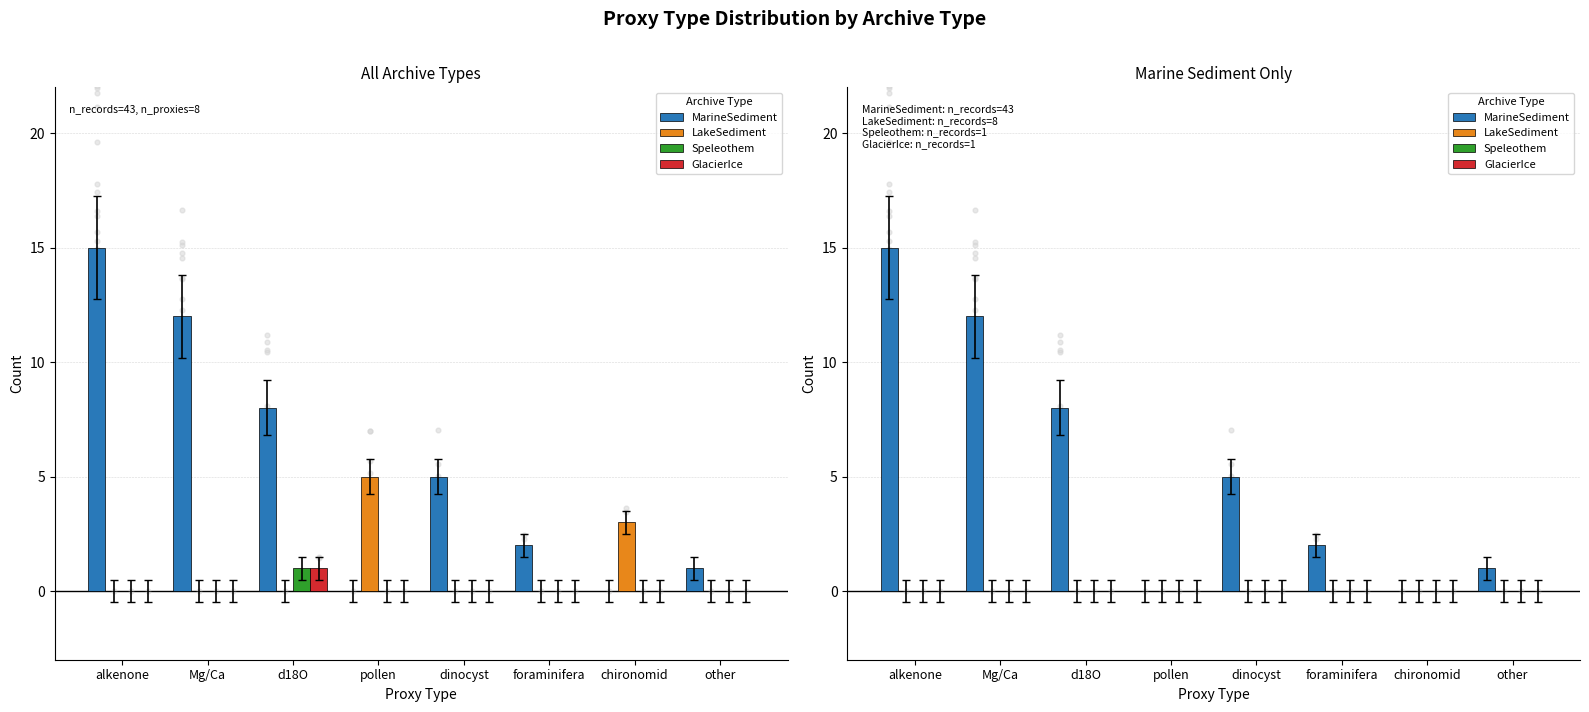

Which series has the largest total across all categories?

MarineSediment